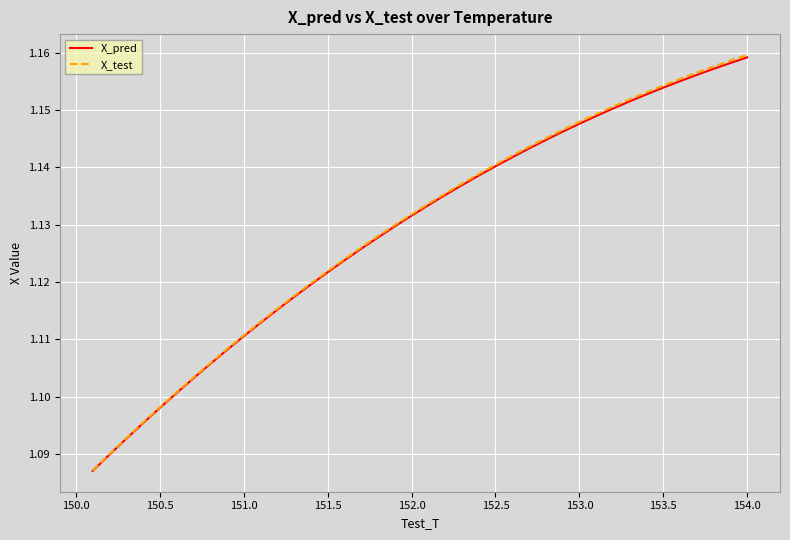

Which series has the largest range (max minus min)?

X_test